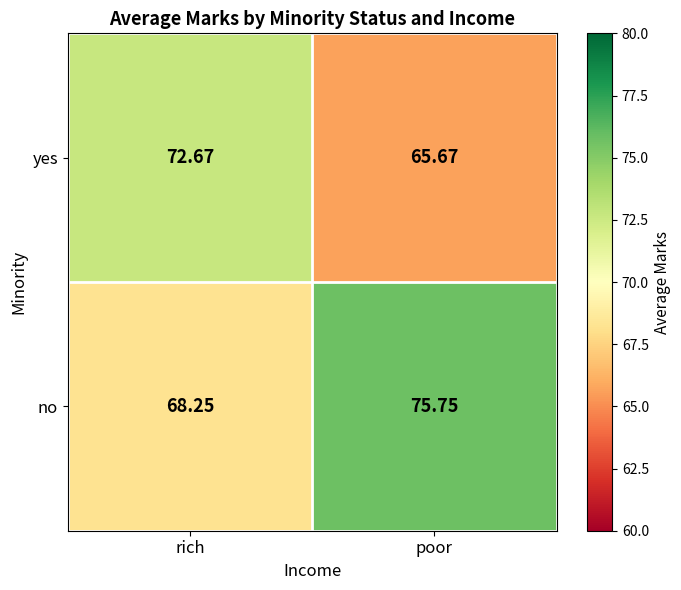

Where does the no series first go above 75?

poor